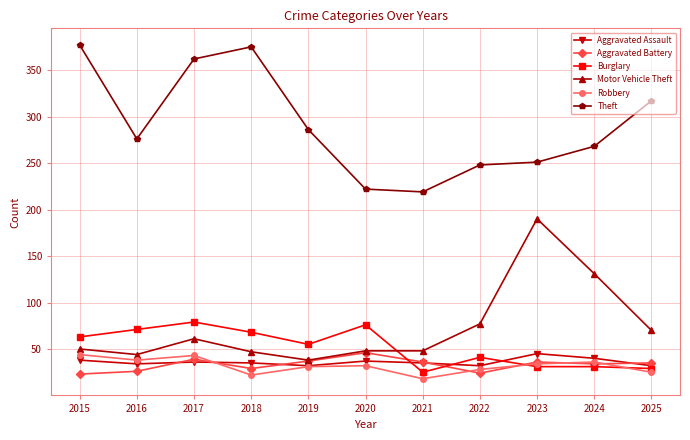

What is the total value across all series at 2023?

587